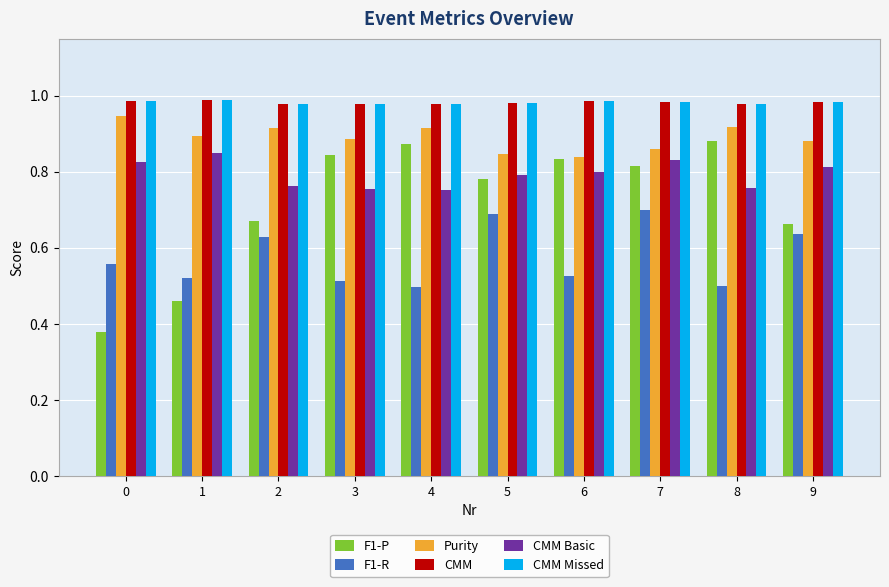

How many CMM values are between 0 and 1?

10